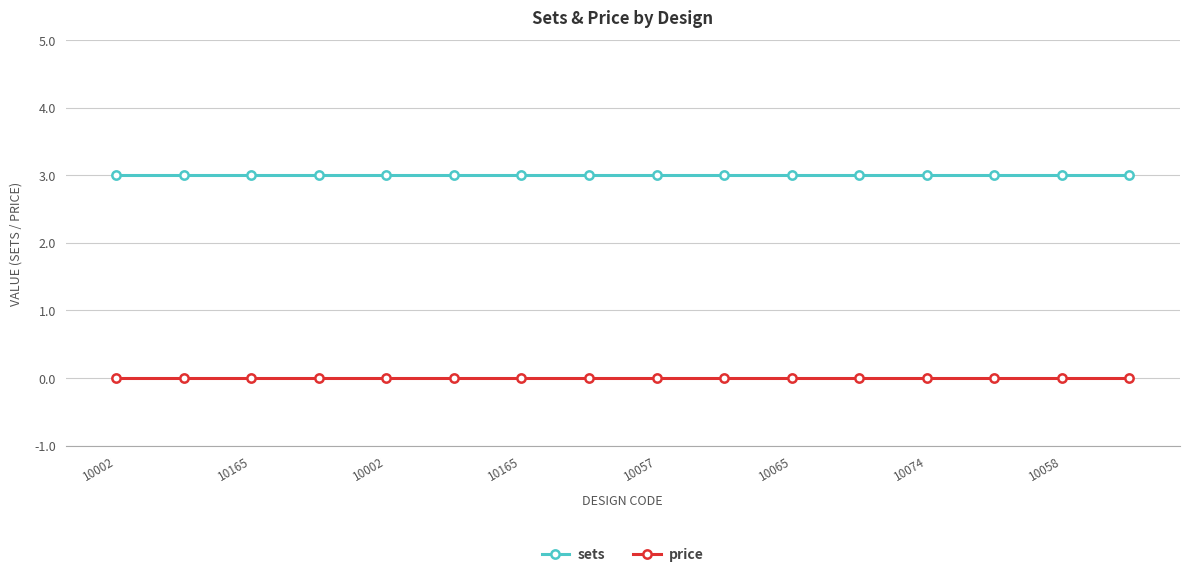

True or false: price and sets intersect in this chart.

False